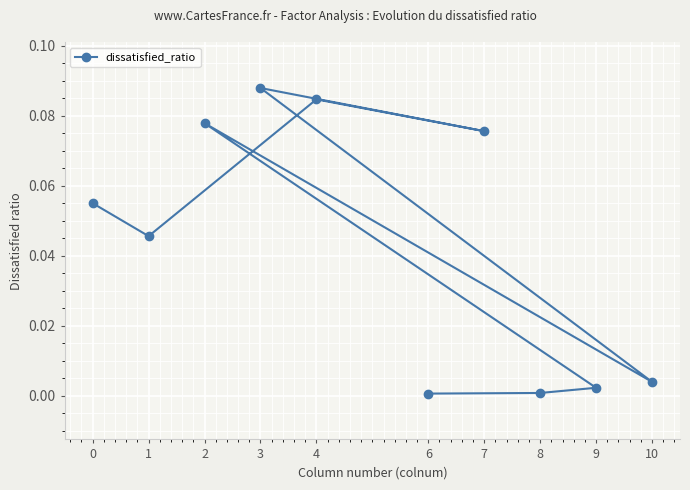

Reading left to right, list all the values displayed in this chart.

0=0.1	1=0.0	4=0.1	7=0.1	3=0.1	10=0.0	2=0.1	9=0.0	8=0.0	6=0.0